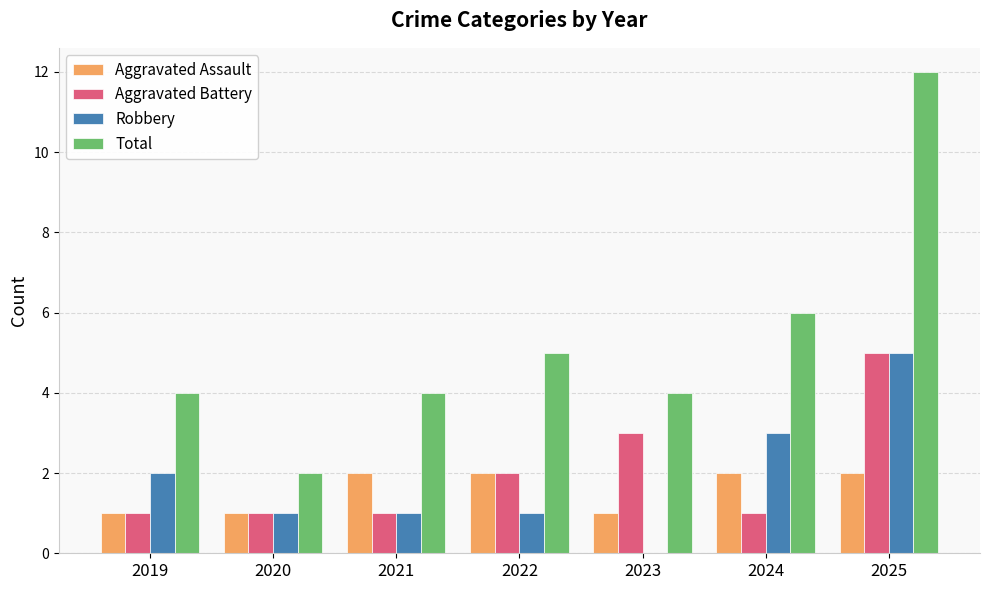

Which category has the highest value in the Aggravated Battery series?

2025